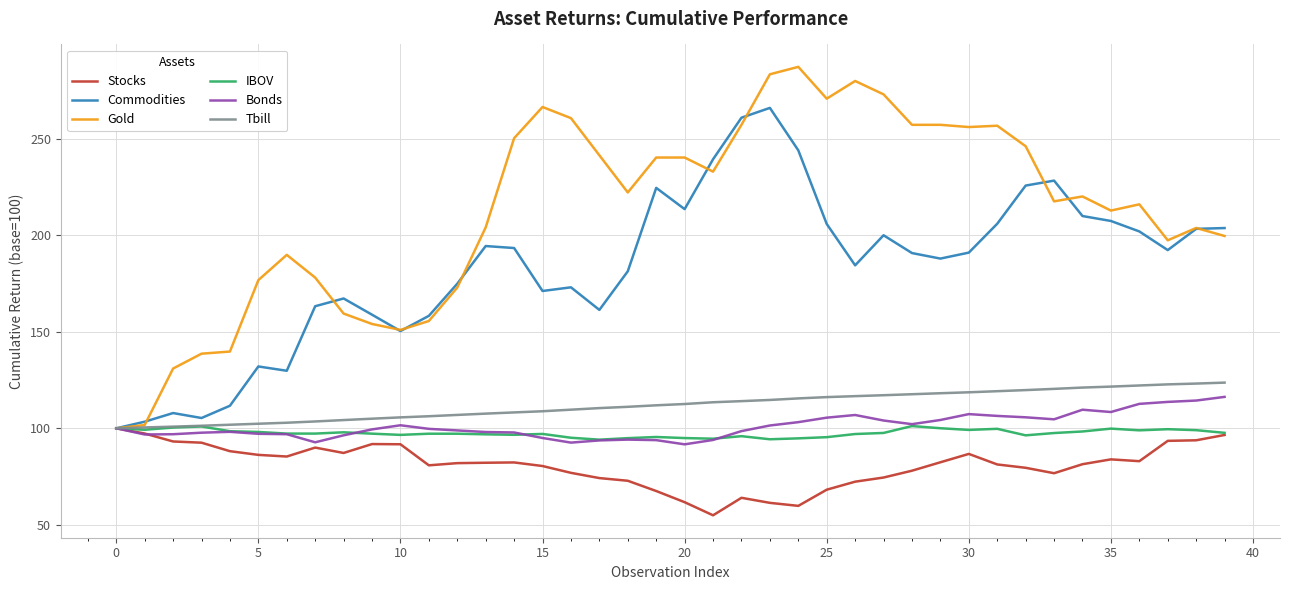

What is the maximum value for IBOV?

101.2